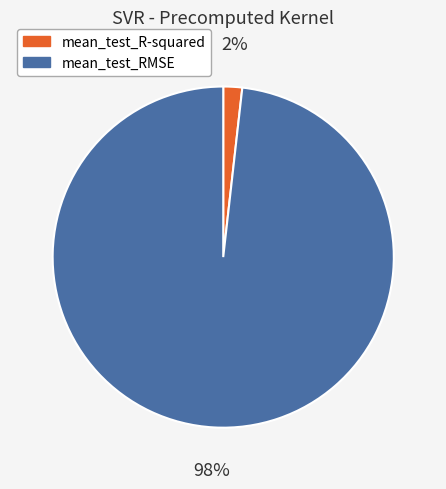

How many slices are in this pie chart?

2